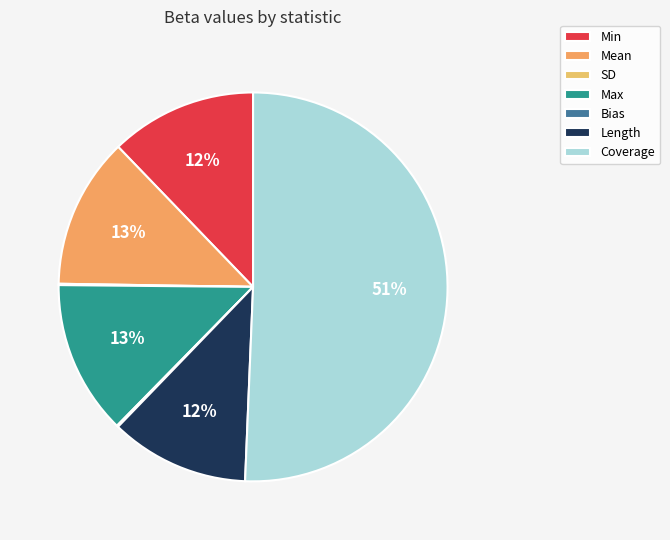

What percentage is the Min slice, to the nearest percent?

12%